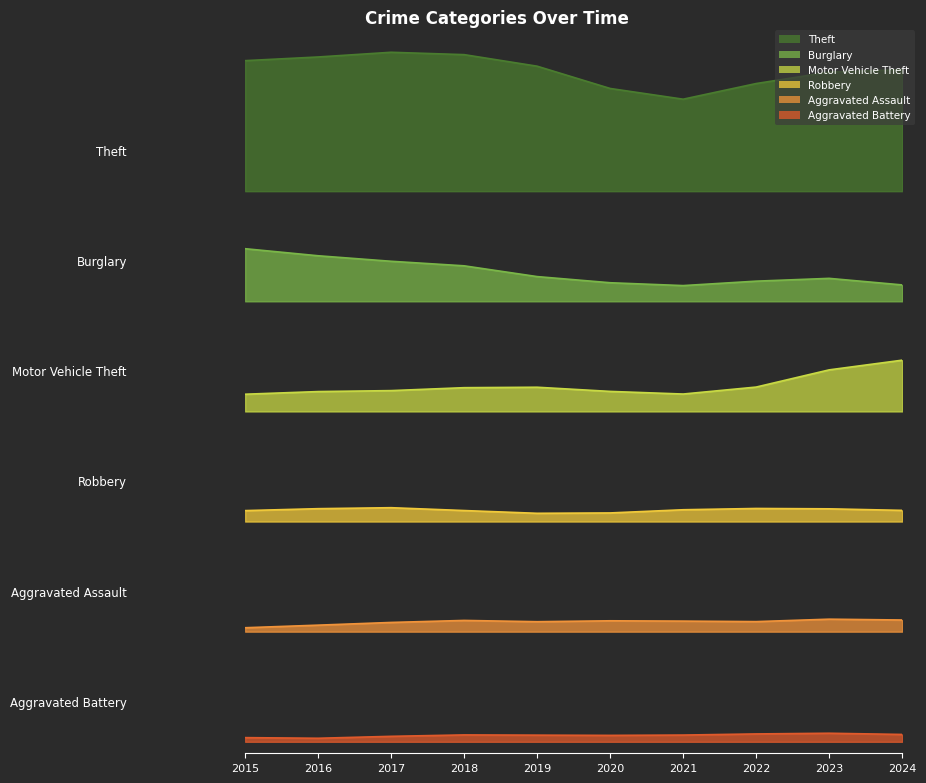

What is the sum of the Motor Vehicle Theft values at 2019 and 2015?

33